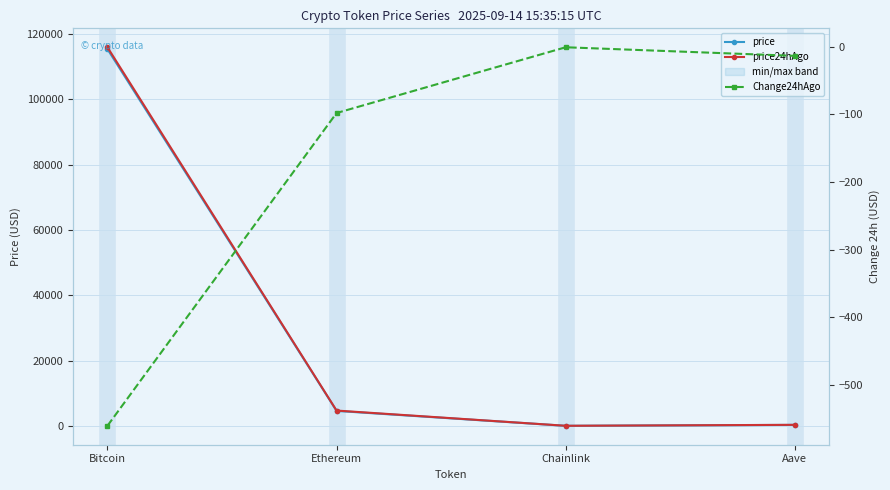

Reading left to right, transcribe all the data shown in this chart.

price: 115379.0	4591.5	24.0	303.4
price24hAgo: 115939.0	4689.7	25.0	317.2
Change24hAgo: -560.0	-98.1	-1.0	-13.8